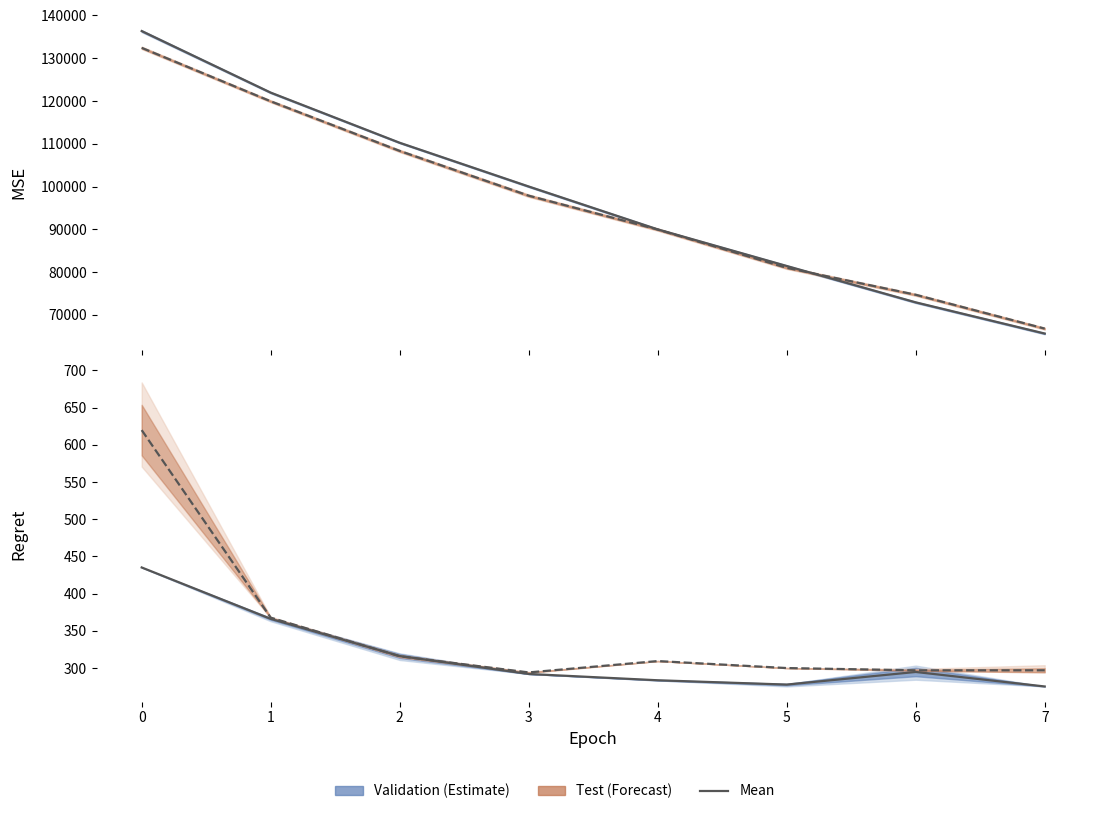

Which series has the widest spread of values?

validation_mse